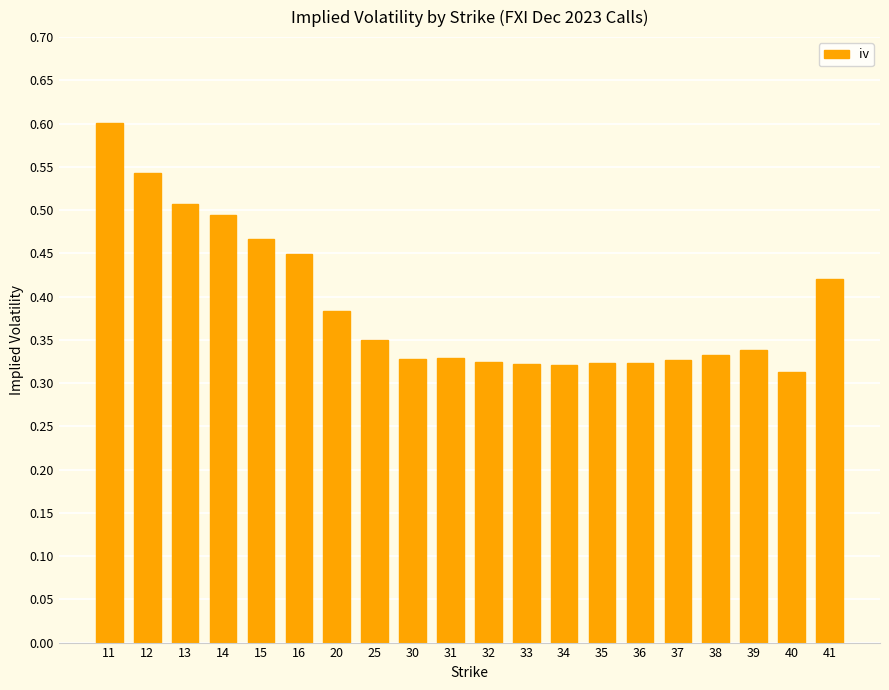

The value at 14 is 0.8. True or false?

False